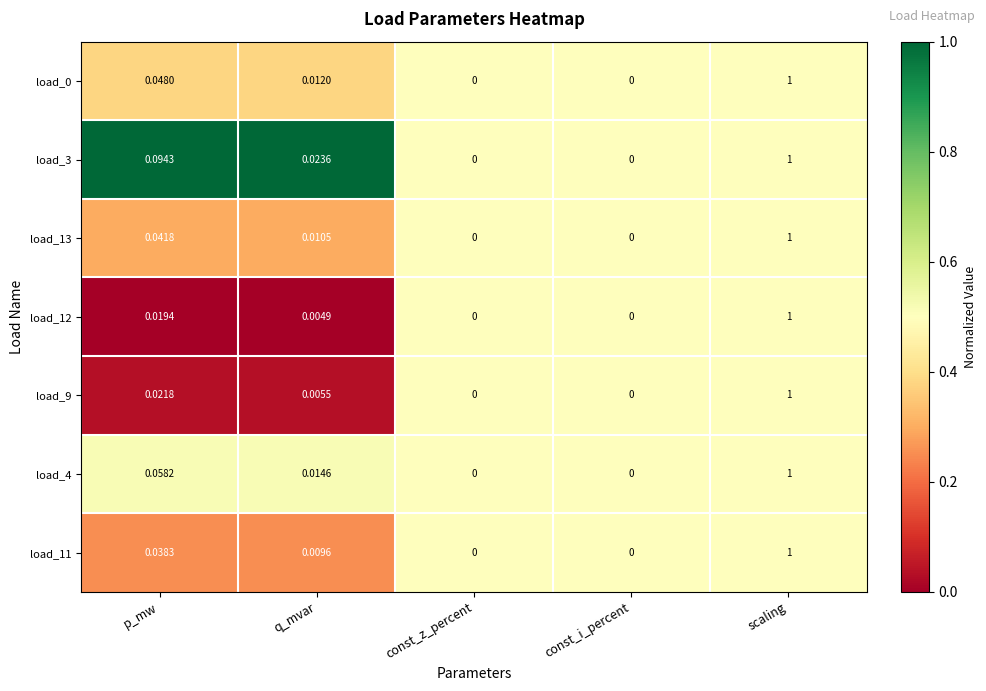

Which label corresponds to the largest value in the chart?

scaling